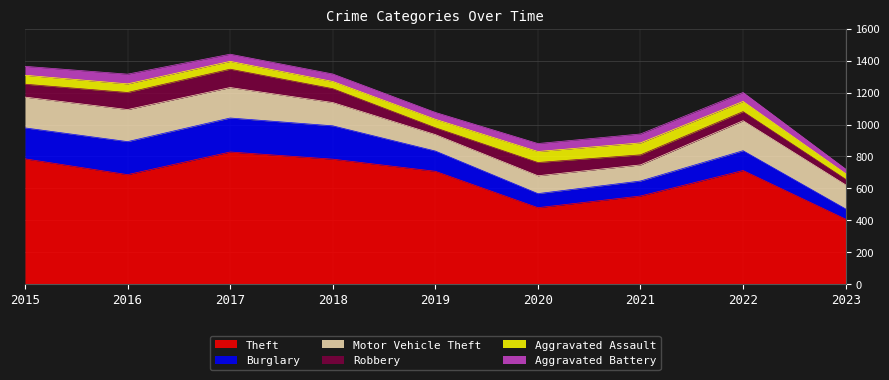

What is the value of the Aggravated Assault point at the 4th from the left?

45